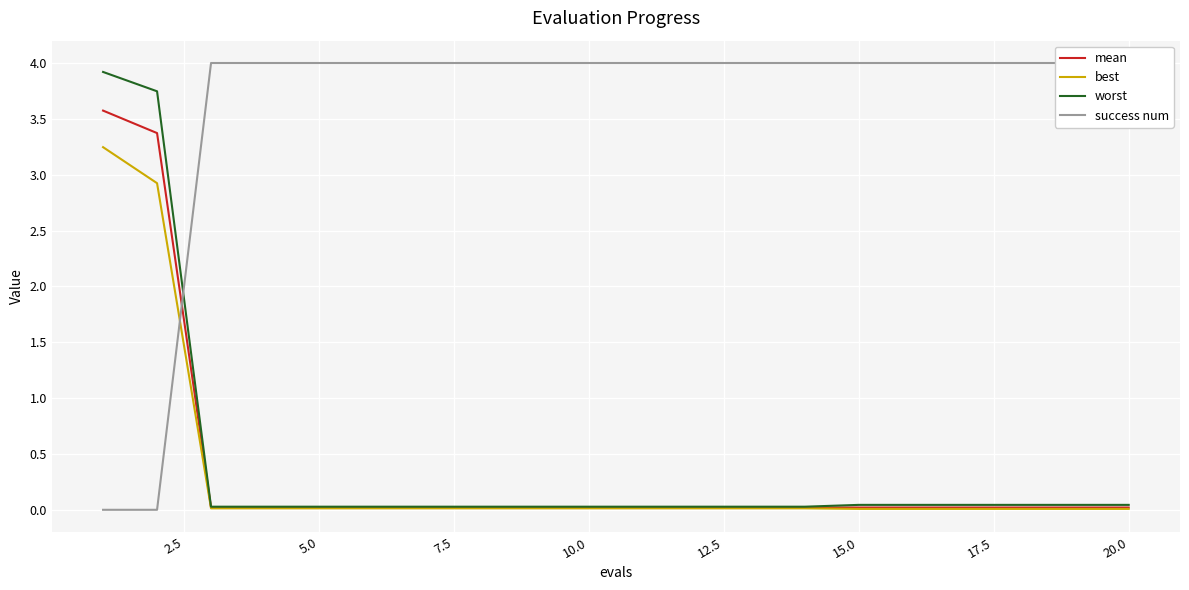

Does the chart display data point markers on the line(s)?

No